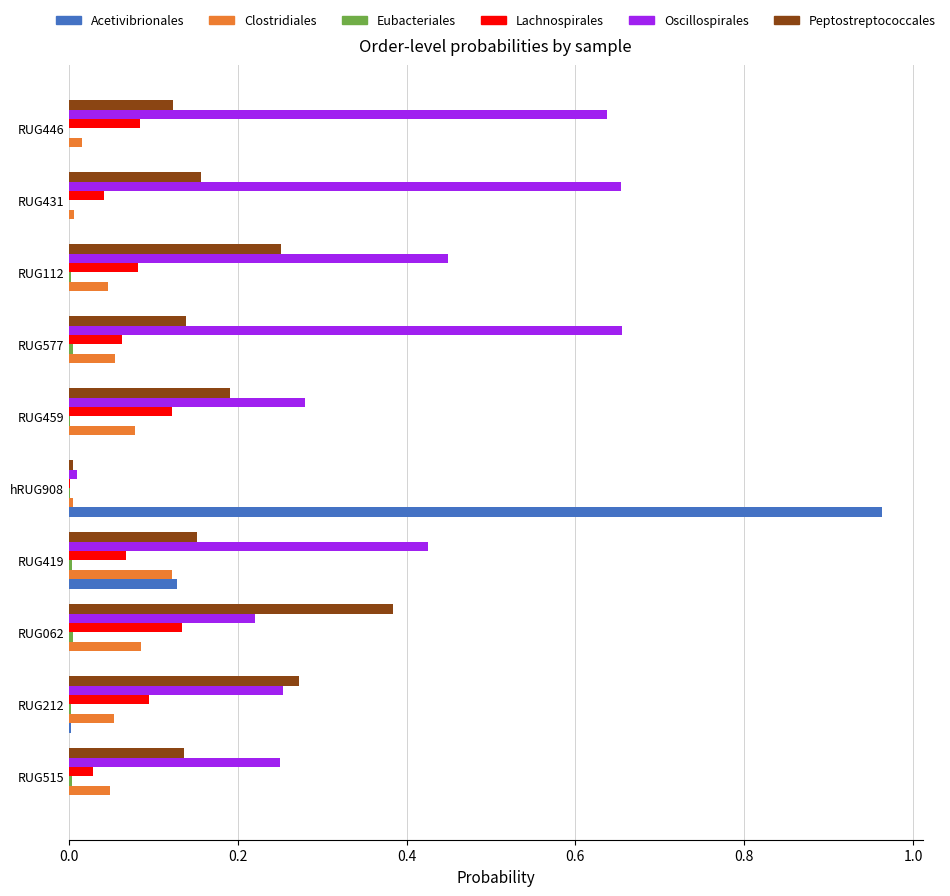

Which category has the highest value across all series?

hRUG908